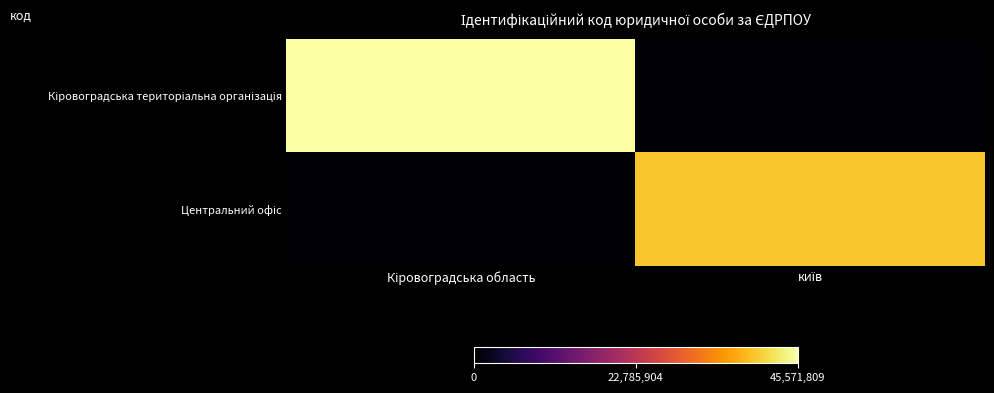

Between київ and Кіровоградська область, which is larger?

Кіровоградська область